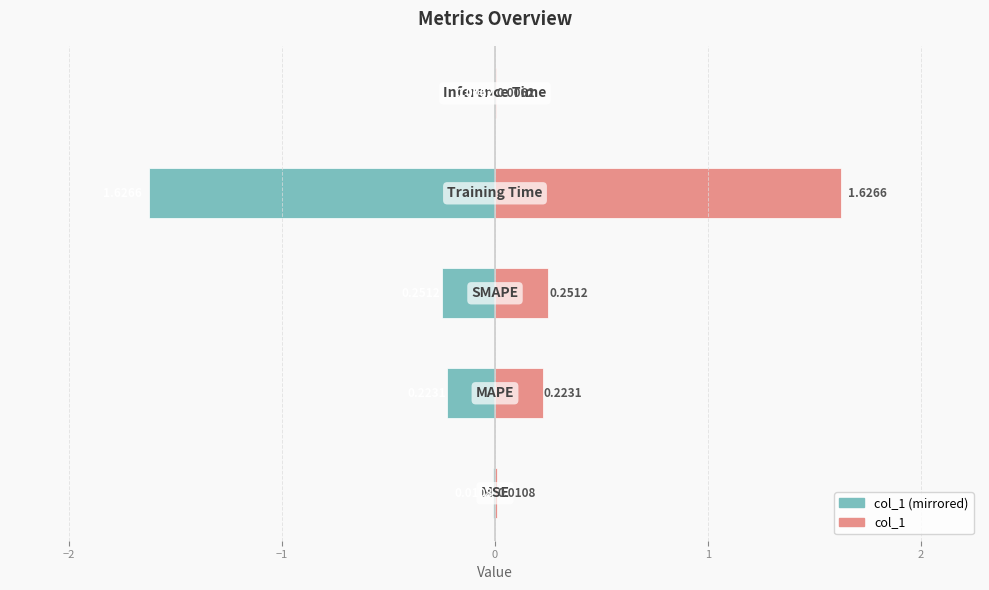

How many series are shown in this chart?

2